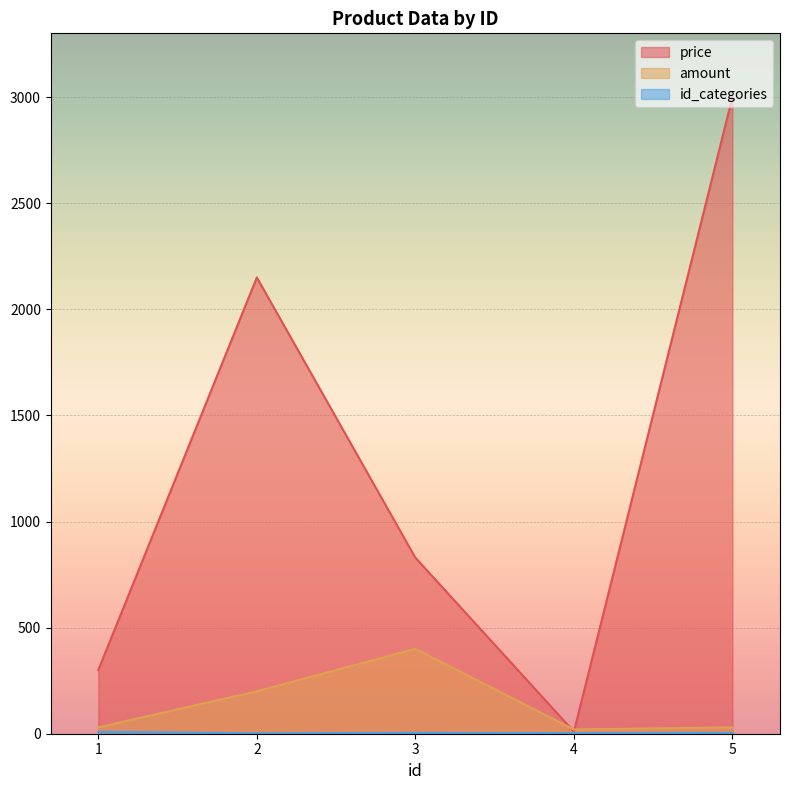

Reading left to right, transcribe all the data shown in this chart.

price: 300.0	2150.0	829.5	9.9	3000.2
amount: 30.0	200.0	400.0	20.0	30.0
id_categories: 9.0	2.0	4.0	3.0	4.0